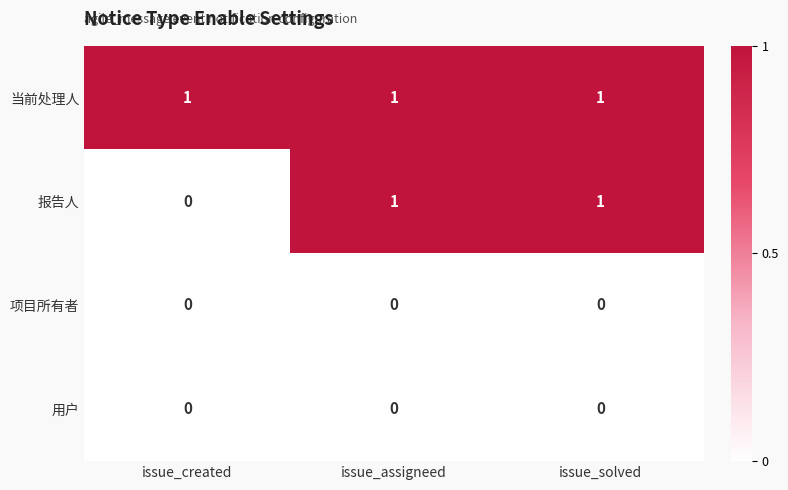

At how many categories does at least one series exceed 0?

3